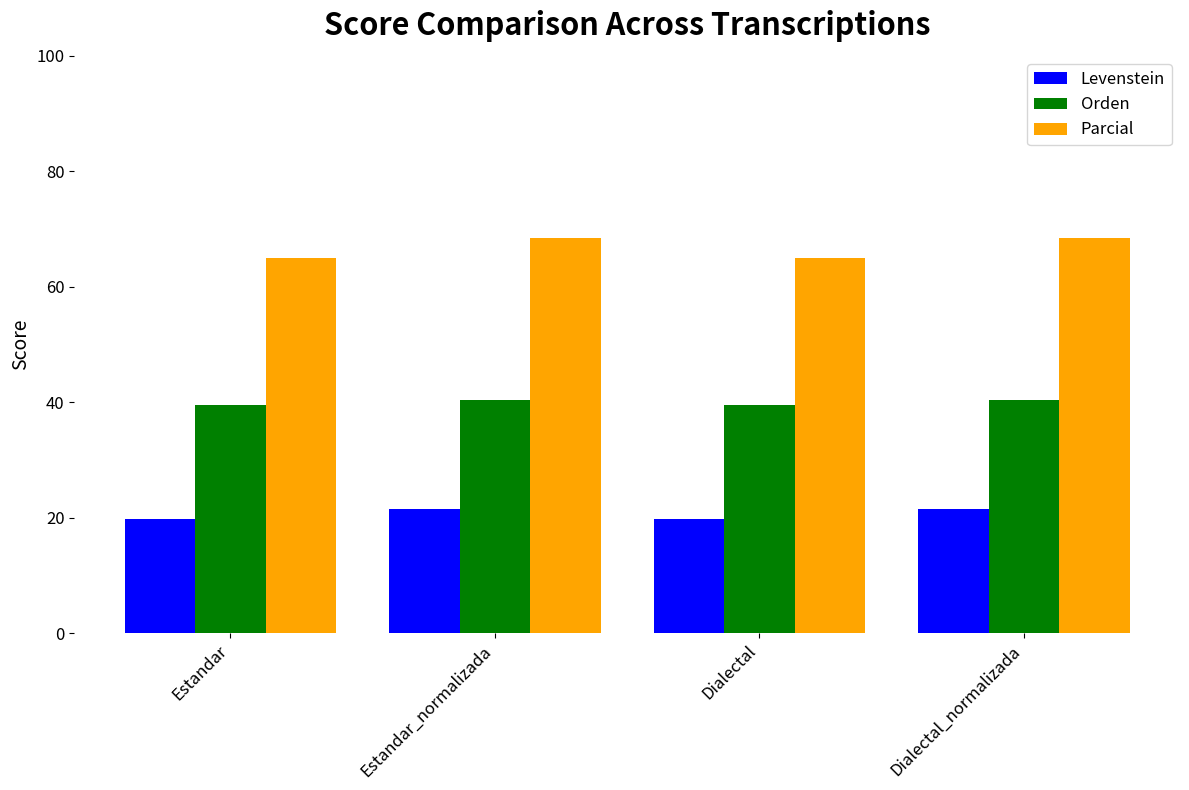

Reading left to right, extract all data points from this chart.

Levenstein: Estandar=19.8	Estandar_normalizada=21.6	Dialectal=19.8	Dialectal_normalizada=21.6
Orden: Estandar=39.6	Estandar_normalizada=40.4	Dialectal=39.6	Dialectal_normalizada=40.4
Parcial: Estandar=65.0	Estandar_normalizada=68.4	Dialectal=65.0	Dialectal_normalizada=68.4